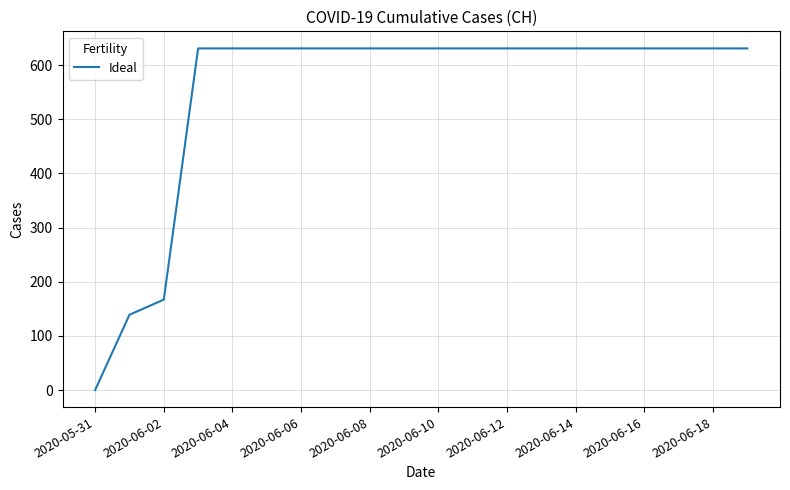

What is the difference between the maximum and minimum values?

631